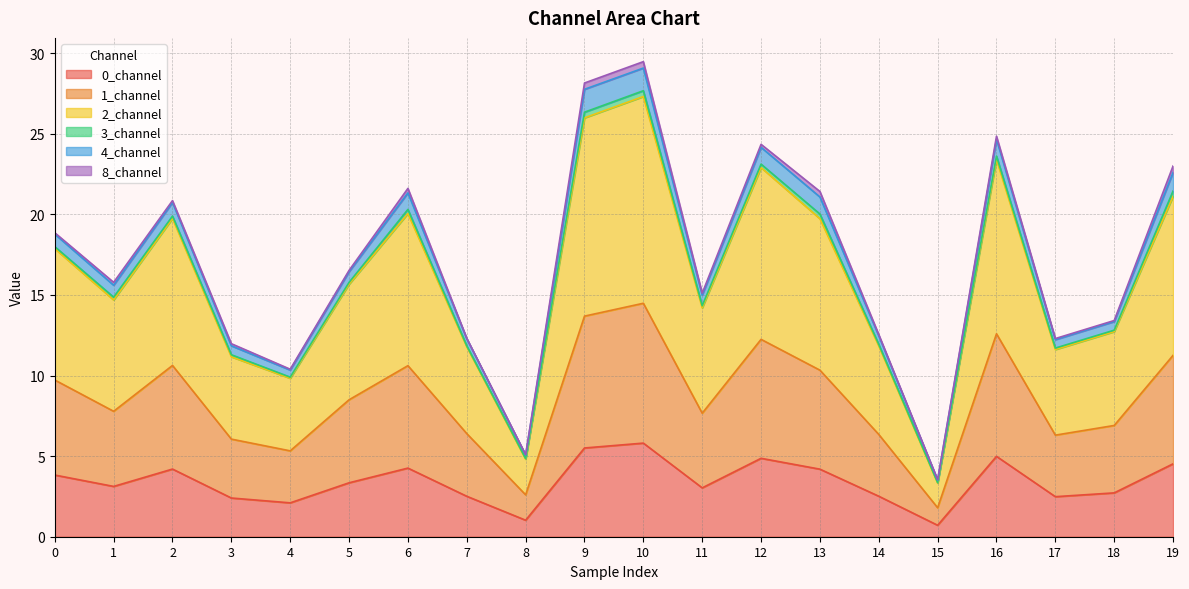

How many lines are shown in the chart?

6